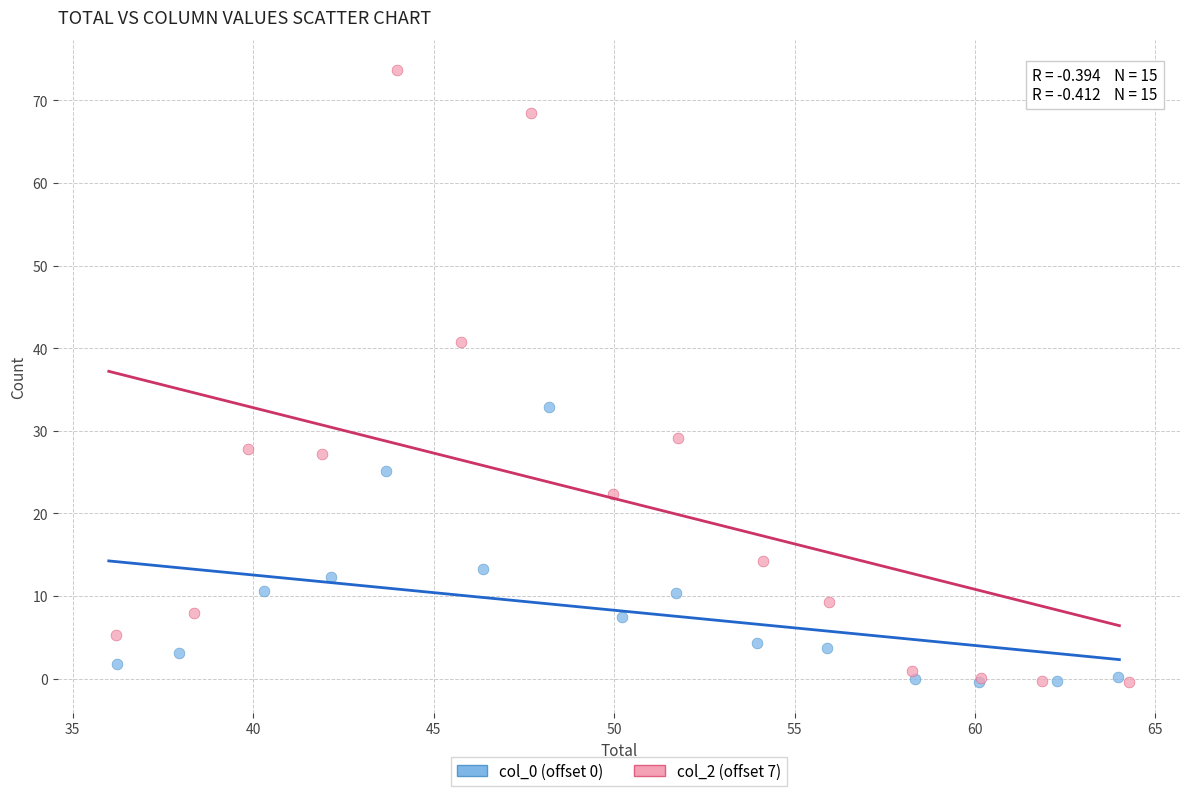

Which series has the largest Y range (max minus min)?

col_2 (offset 7)